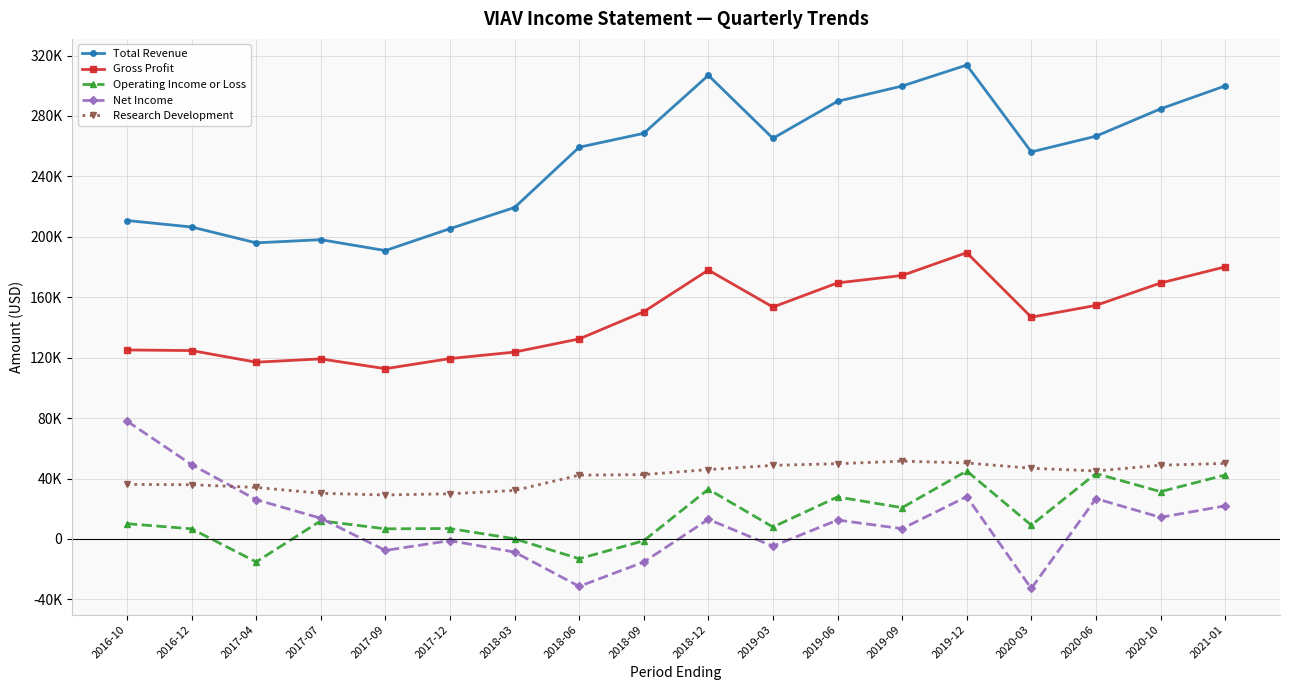

True or false: Operating Income or Loss and Total Revenue intersect in this chart.

False